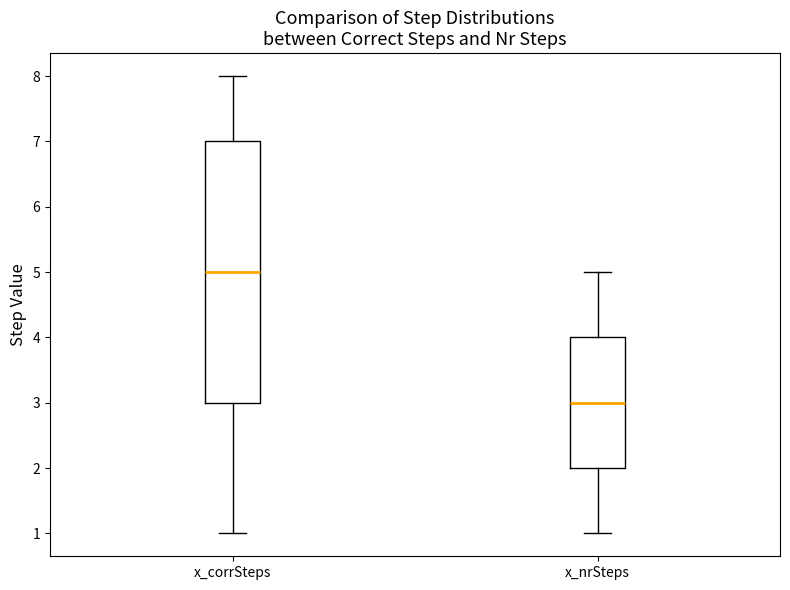

Reading left to right, transcribe this box plot: for each box, give where its median line is, the range the box spans, and where its two whiskers end, as read against the y-axis. The values are not printed on the chart, so give them approximately, as read against the axis.

x_corrSteps: median 5, box 3 to 7, whiskers 1 to 8
x_nrSteps: median 3, box 2 to 4, whiskers 1 to 5